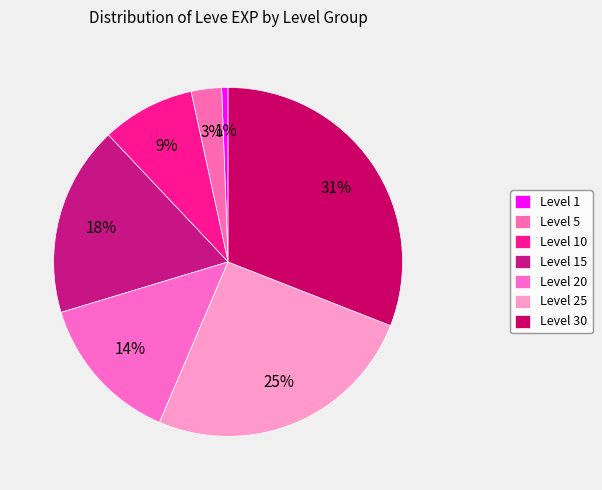

Is there any slice that represents more than half of the pie?

No